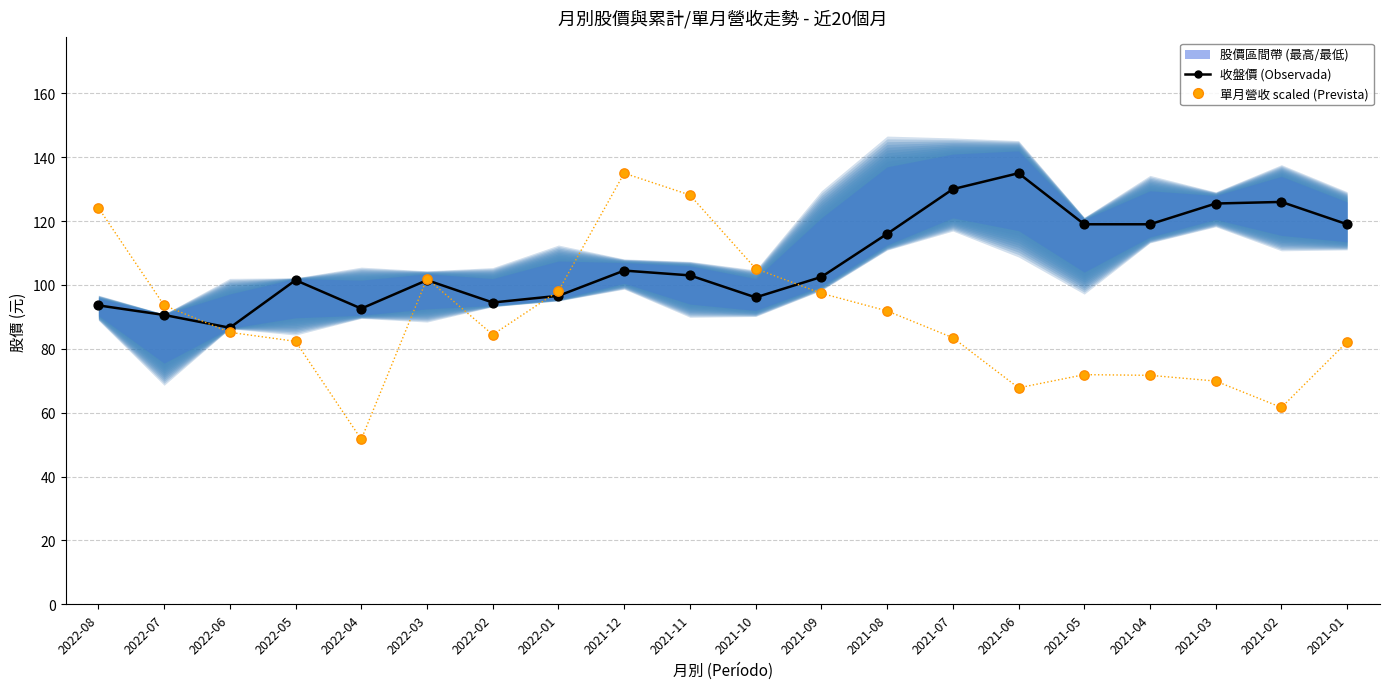

At which category is the sum across all series the highest?

2021-12